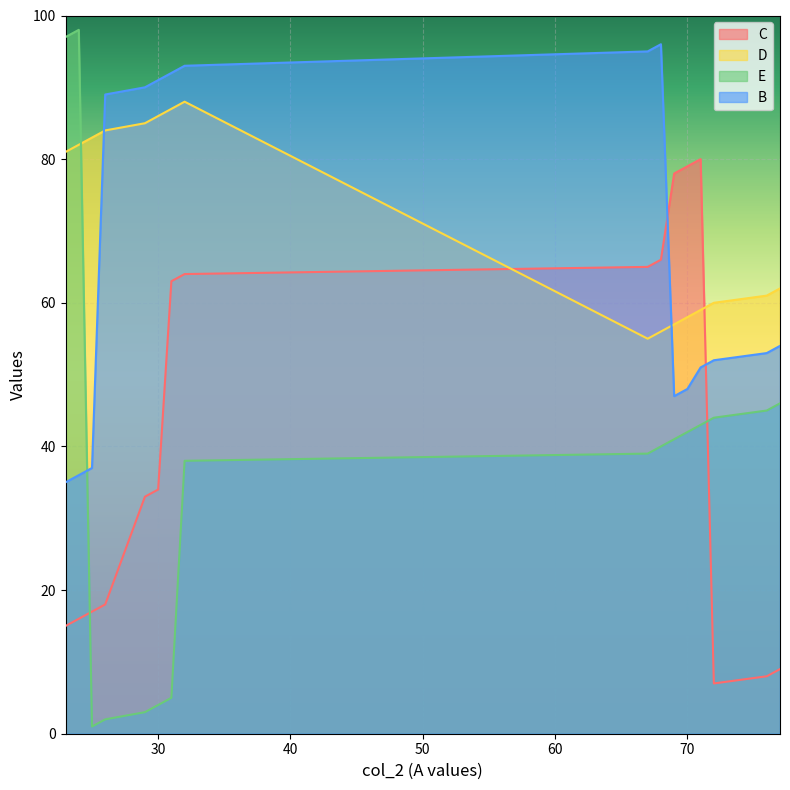

What are all the series names shown in the legend?

C, D, E, B